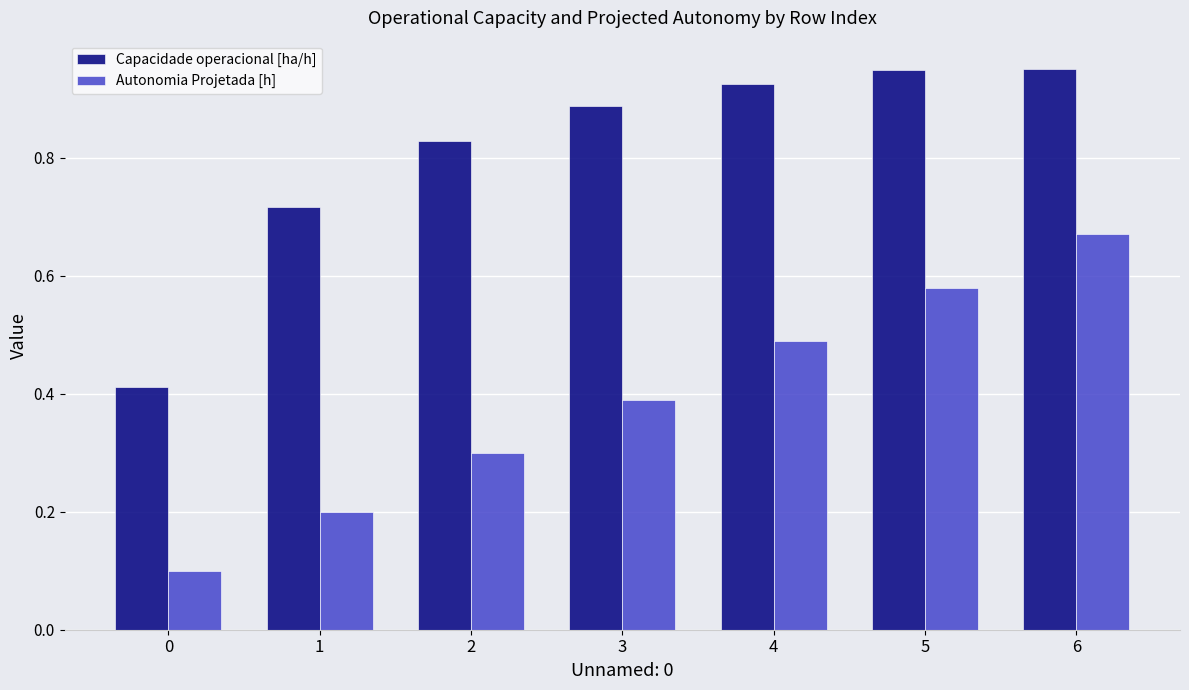

The value of Capacidade operacional [ha/h] at 0 is 0.1. True or false?

False